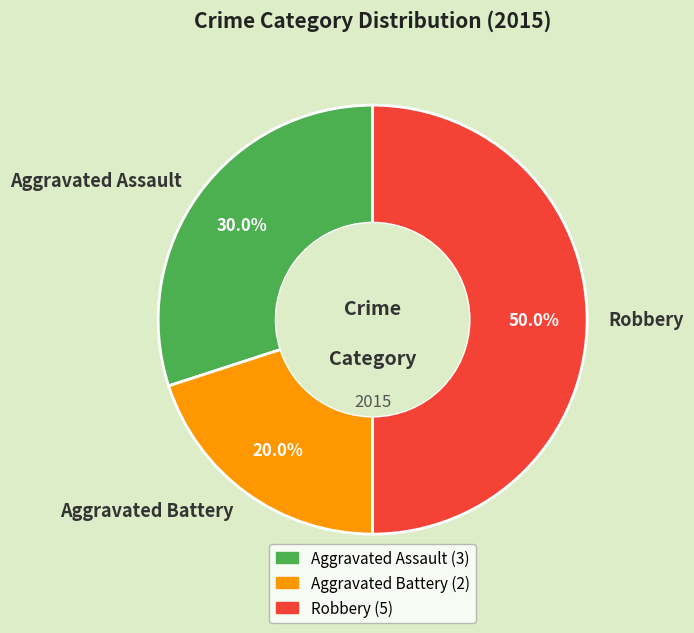

What percentage is NOT represented by Aggravated Assault?

70.0%